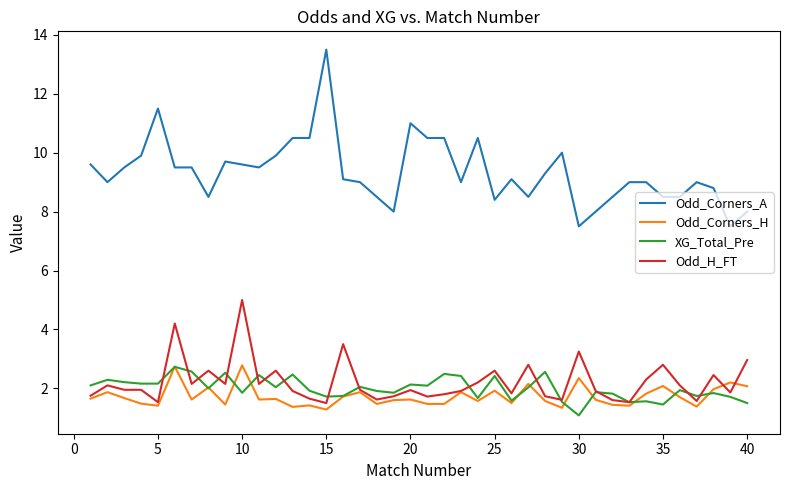

What is the minimum value shown in the chart?

1.1